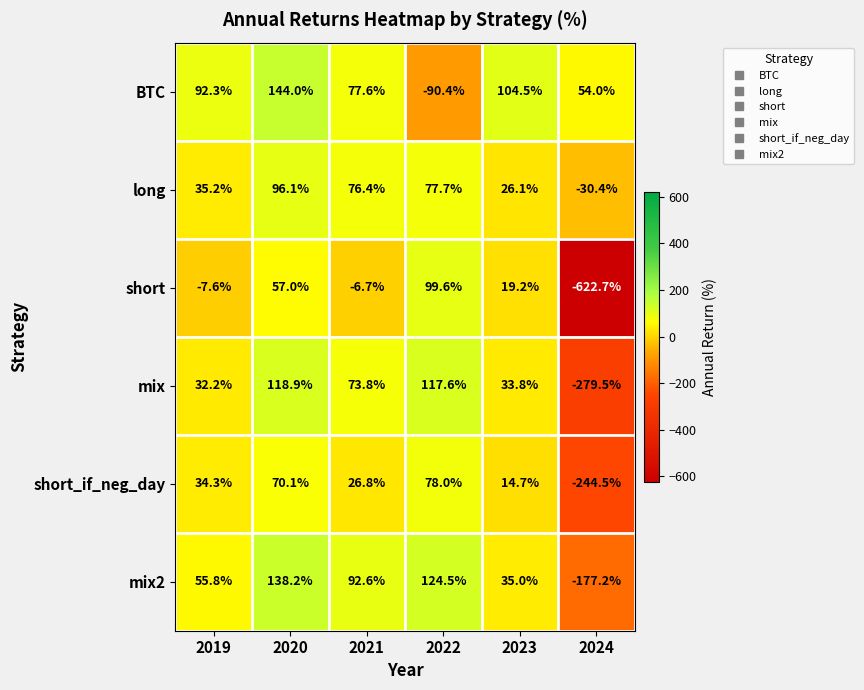

Rank the series at 2019 from highest to lowest value.

BTC, mix2, long, short_if_neg_day, mix, short